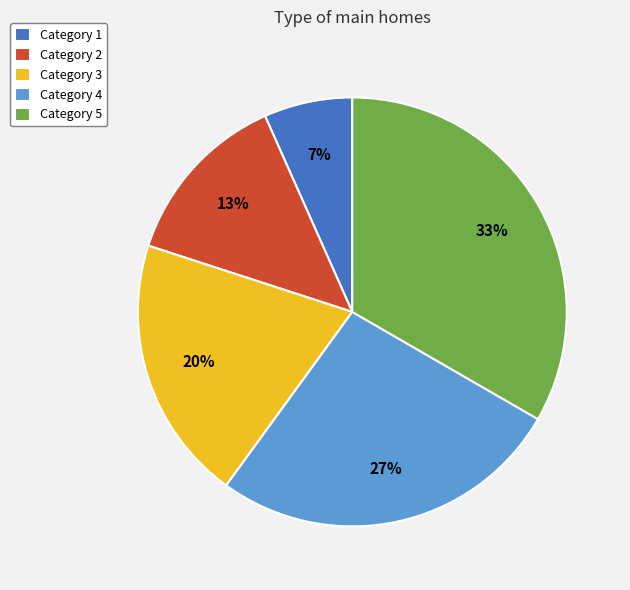

To the nearest percent, what portion does Category 5 represent?

33%